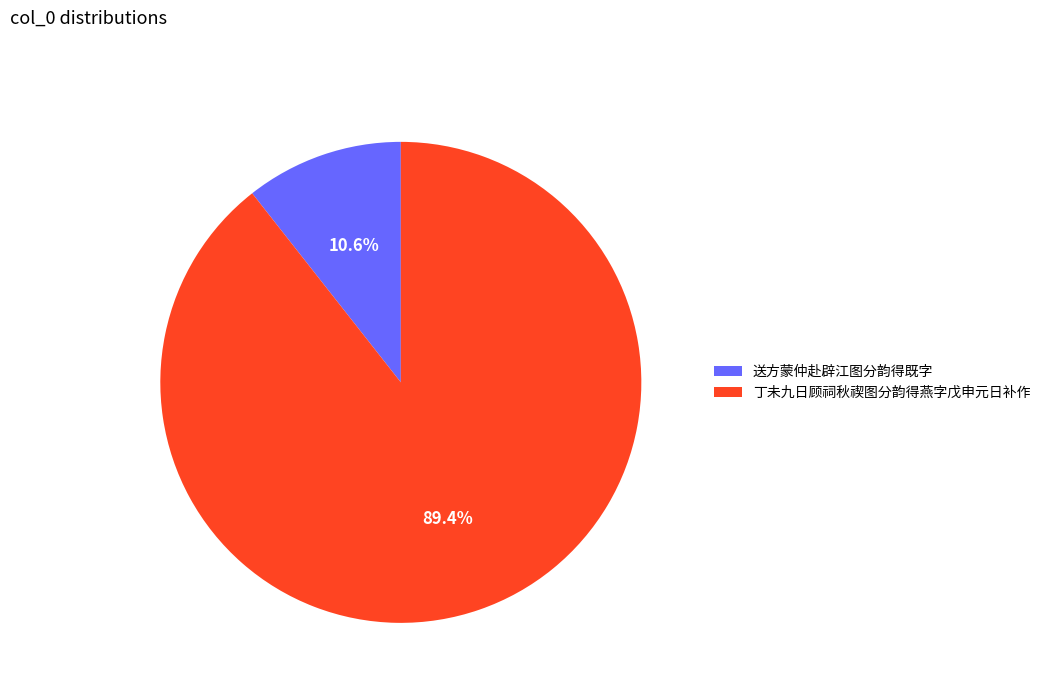

Which slice is the largest?

丁未九日顾祠秋禊图分韵得燕字戊申元日补作